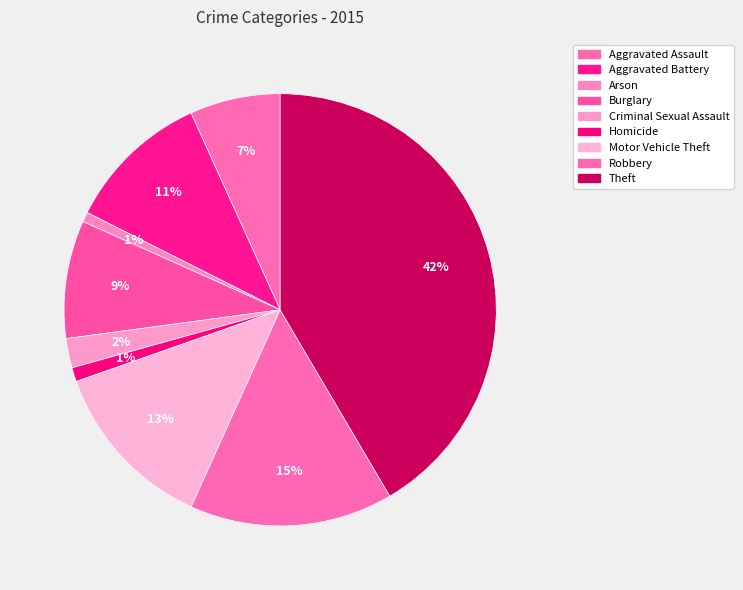

Rank the categories by value from highest to lowest.

Theft, Robbery, Motor Vehicle Theft, Aggravated Battery, Burglary, Aggravated Assault, Criminal Sexual Assault, Homicide, Arson